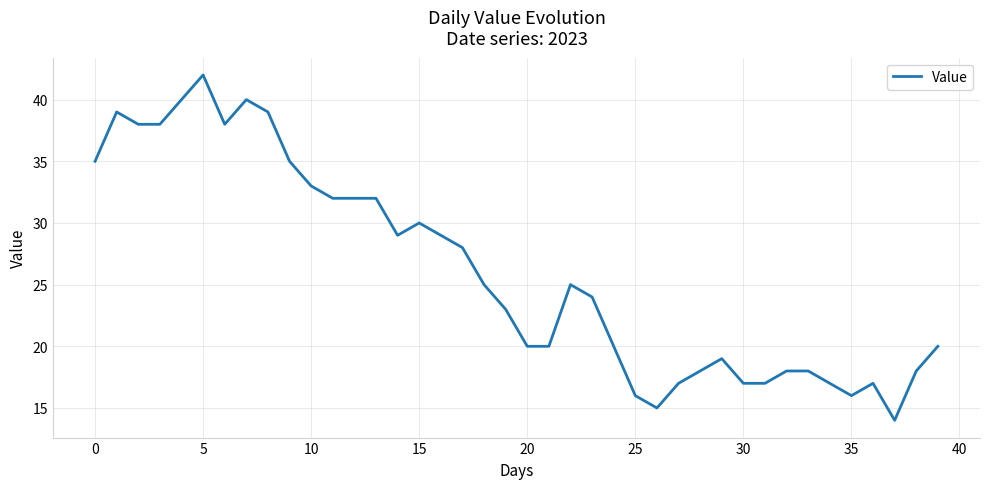

What is the difference between the maximum and minimum values?

28